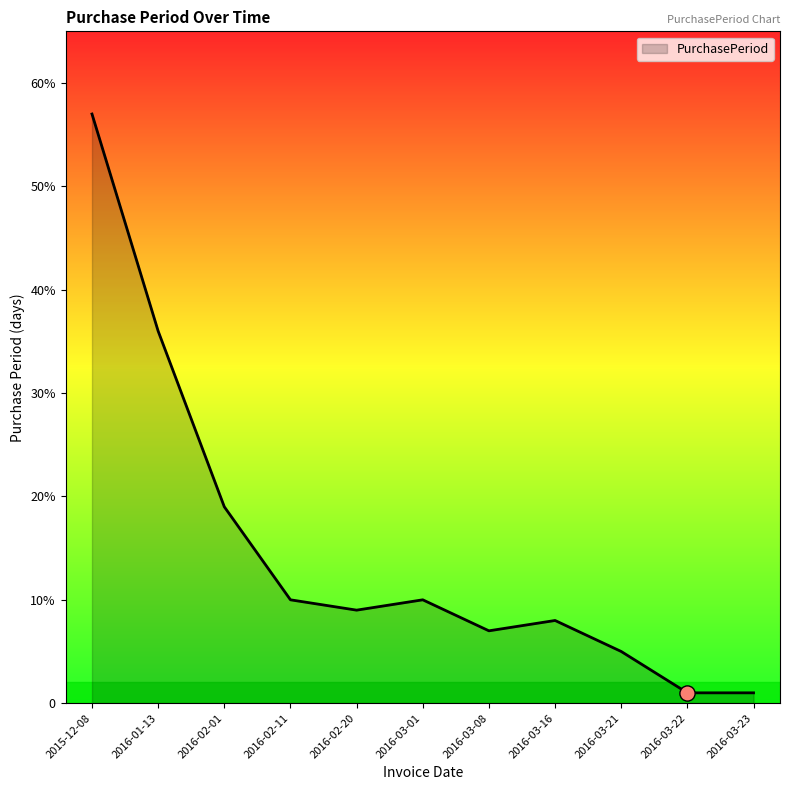

What is the change in value from 2016-02-11 to 2016-03-23?

-9